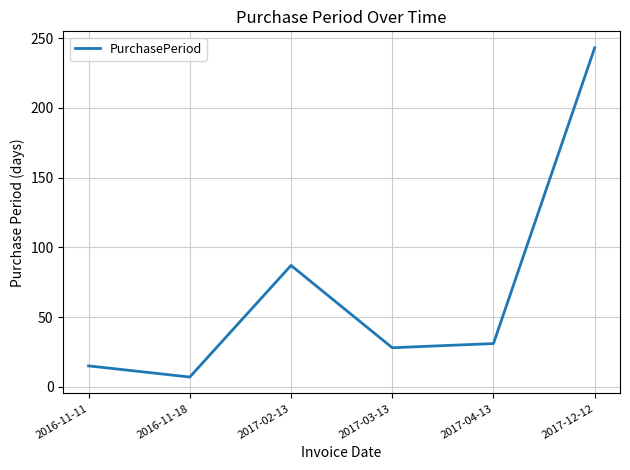

What is the difference between the maximum and second lowest values?

228